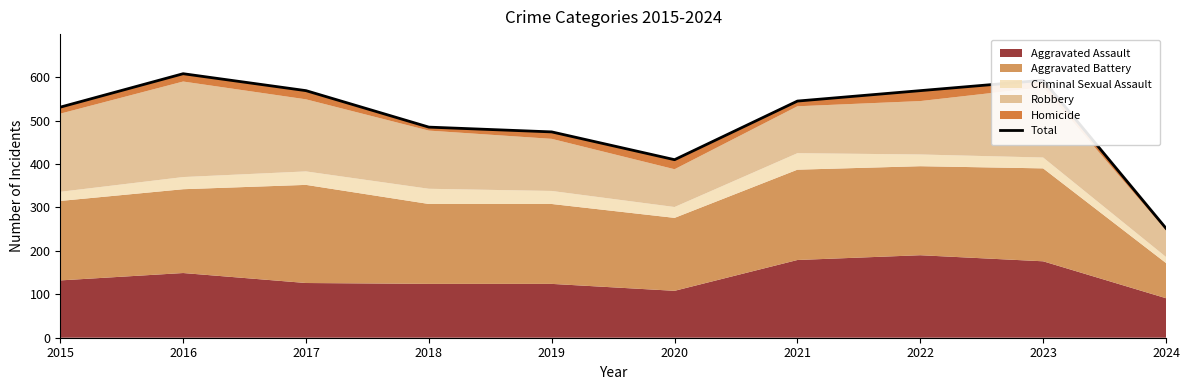

What is the difference between the values at 2017 and 2019?

95